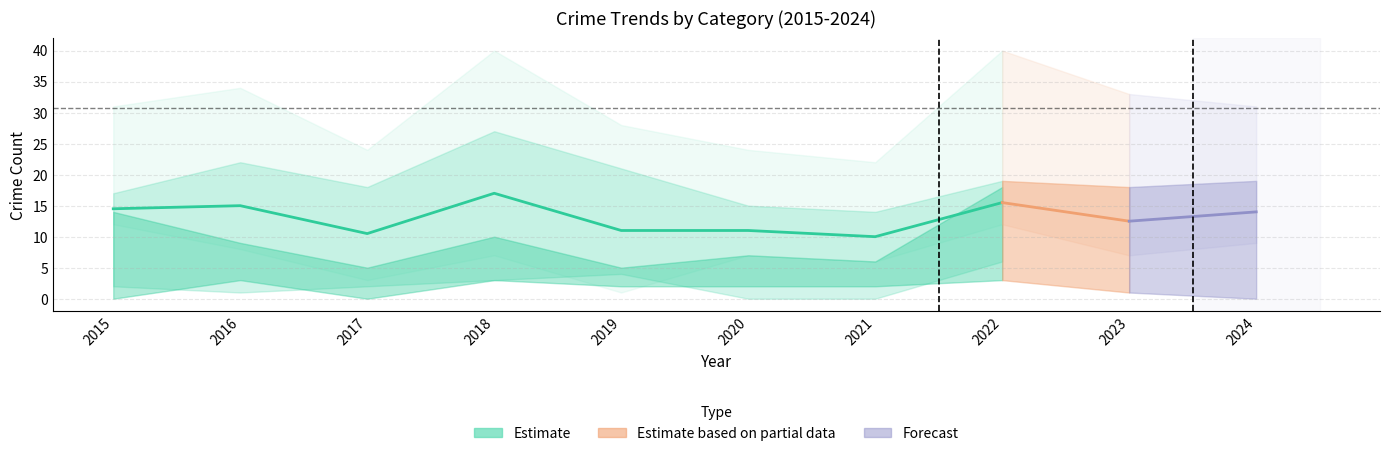

Is it true that the value at 2017 is 5.0?

False